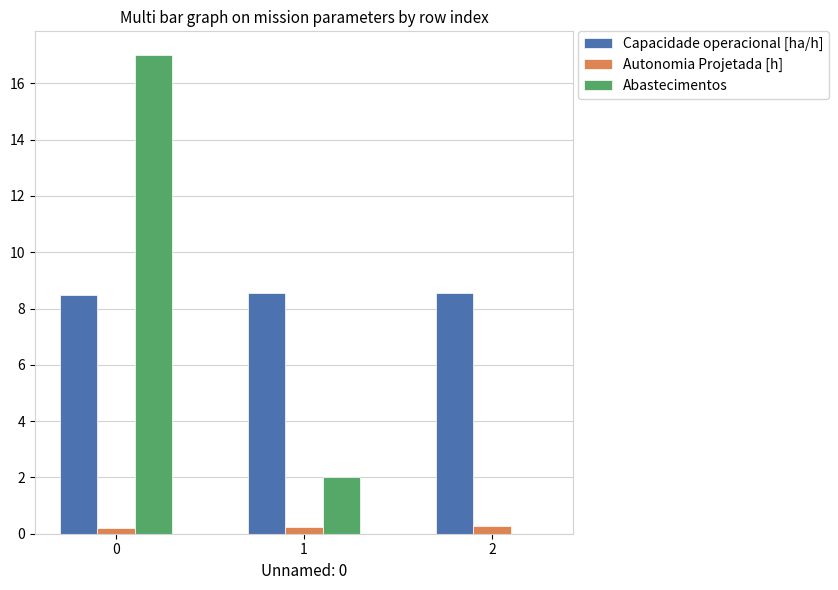

Does the chart contain stacked bars?

No